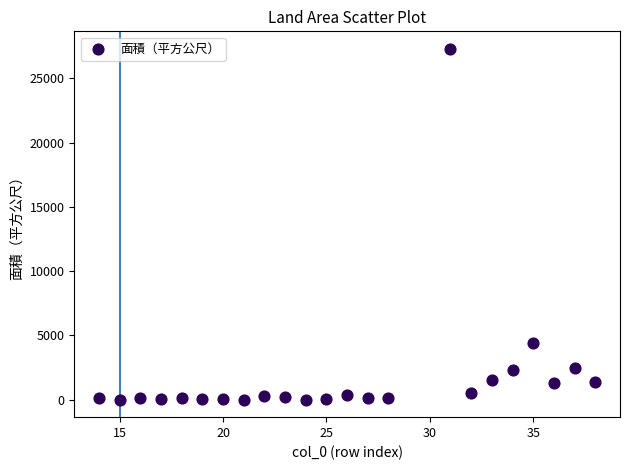

What Y value in the scatter plot is closest to 13649?

4425.0